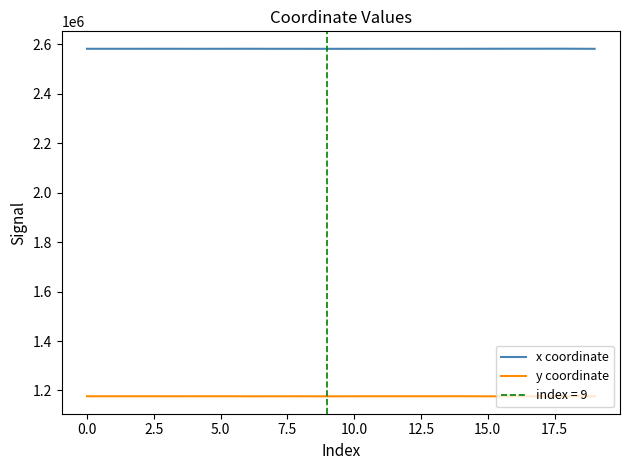

The x coordinate series shows 1795665.2 at 0.0. True or false?

False